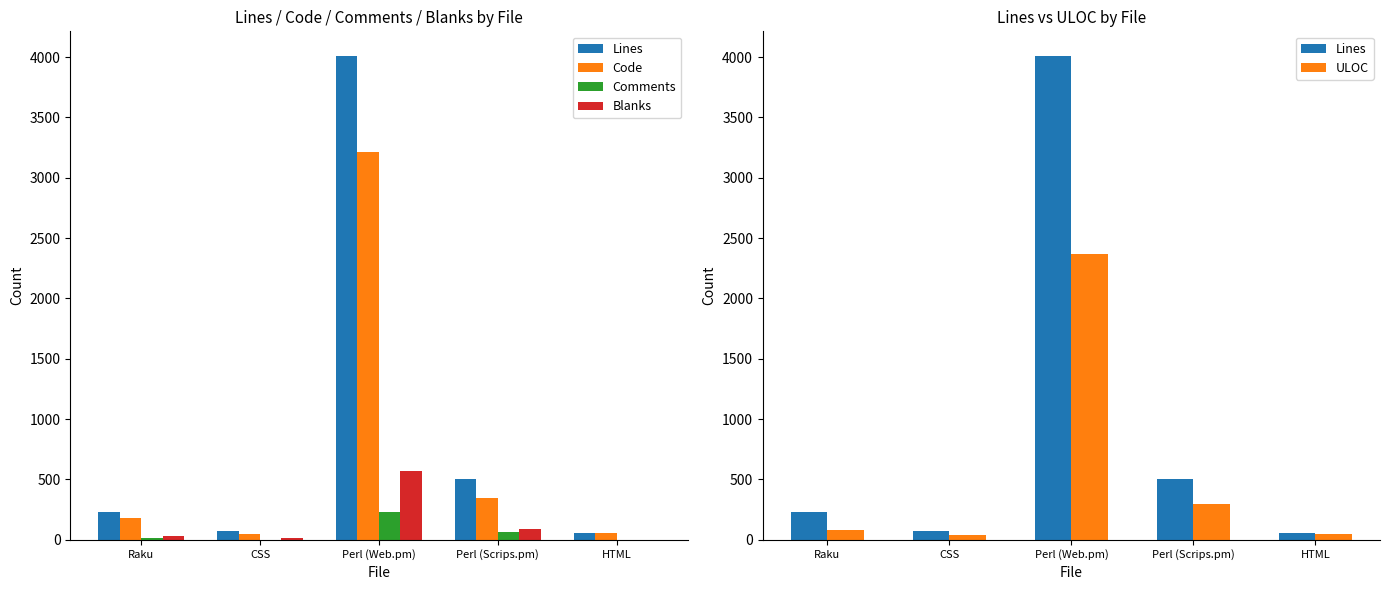

At which category is the sum across all series the highest?

Perl (Web.pm)